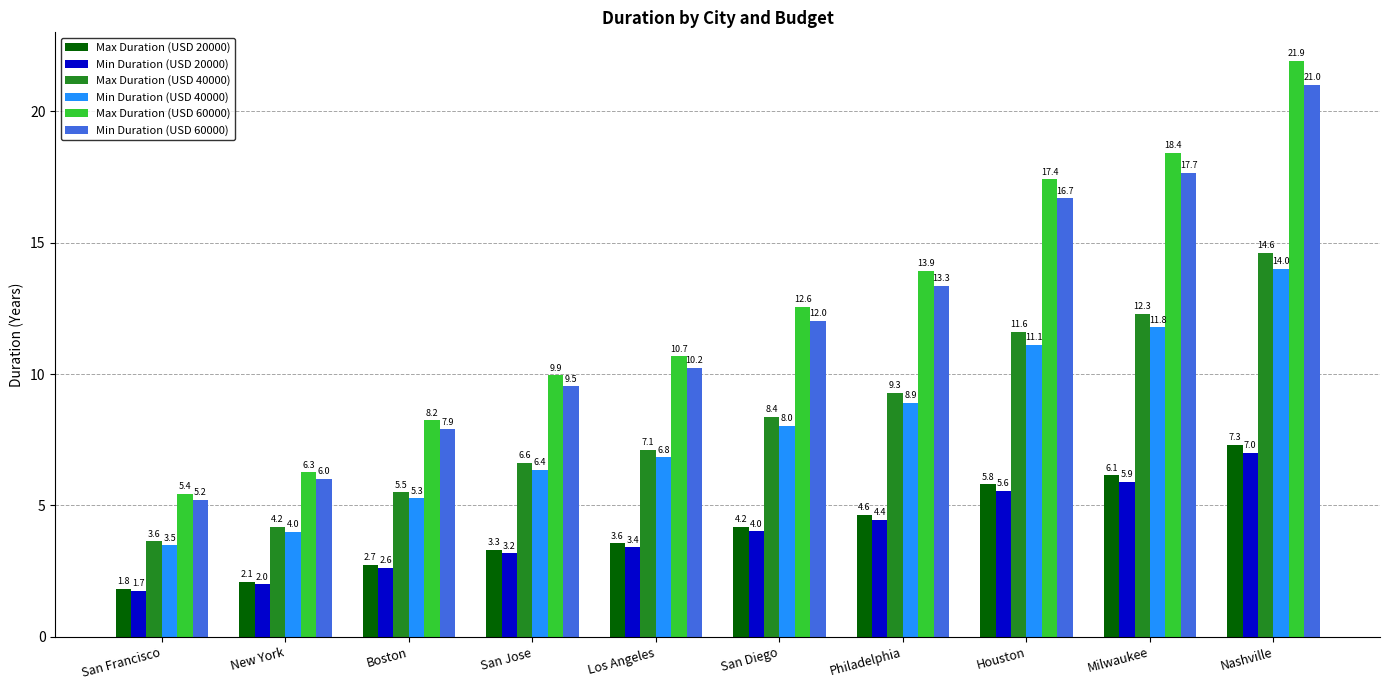

What is the minimum value for Max Duration (USD 60000)?

5.4